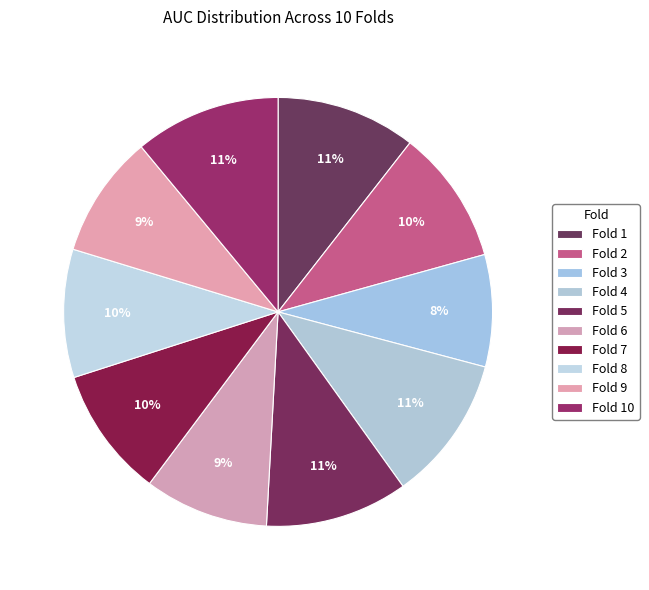

Rank the categories by value from lowest to highest.

Fold 3, Fold 9, Fold 6, Fold 8, Fold 7, Fold 2, Fold 1, Fold 5, Fold 4, Fold 10